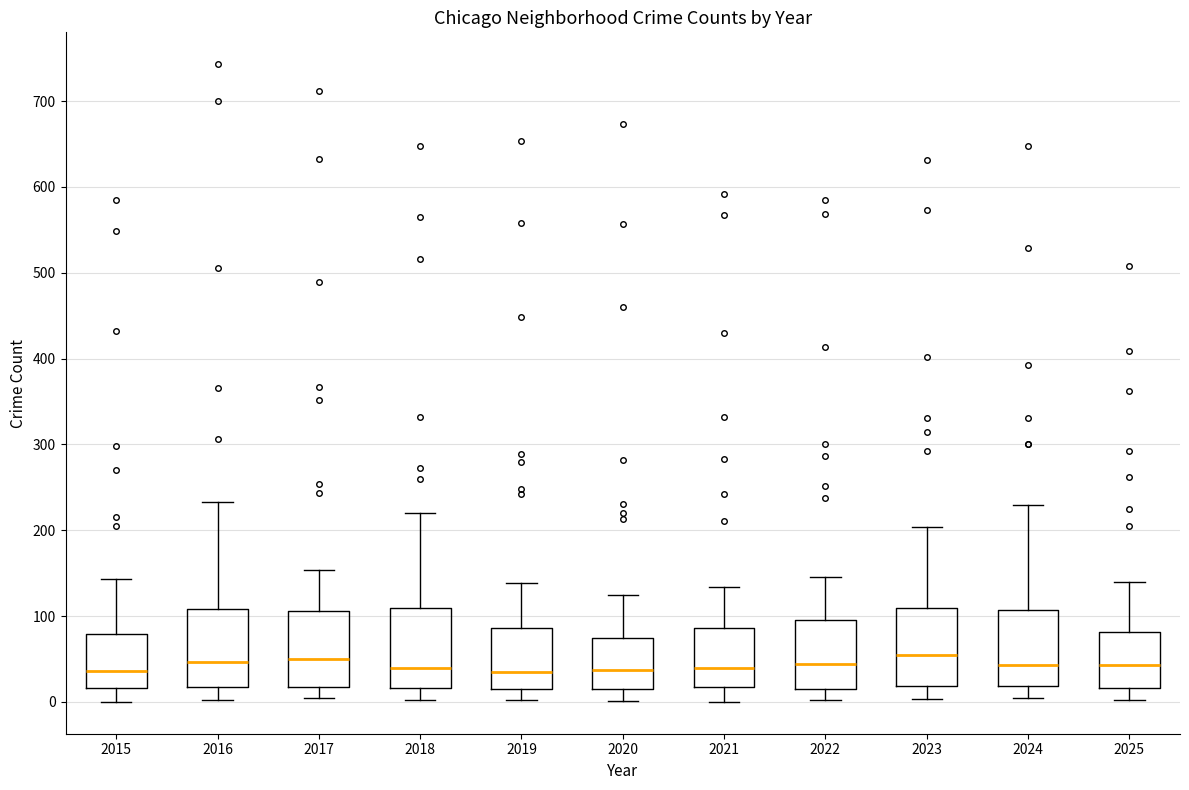

Reading left to right, transcribe this box plot: for each box, give where its median line is, the range the box spans, and where its two whiskers end, as read against the y-axis. The values are not printed on the chart, so give them approximately, as read against the axis.

2015: median 40, box 20 to 80, whiskers 0 to 140
2016: median 50, box 20 to 110, whiskers 0 to 230
2017: median 50, box 20 to 110, whiskers 0 to 150
2018: median 40, box 20 to 110, whiskers 0 to 220
2019: median 30, box 10 to 90, whiskers 0 to 140
2020: median 40, box 20 to 70, whiskers 0 to 120
2021: median 40, box 20 to 90, whiskers 0 to 130
2022: median 40, box 20 to 100, whiskers 0 to 150
2023: median 60, box 20 to 110, whiskers 0 to 200
2024: median 40, box 20 to 110, whiskers 0 to 230
2025: median 40, box 20 to 80, whiskers 0 to 140